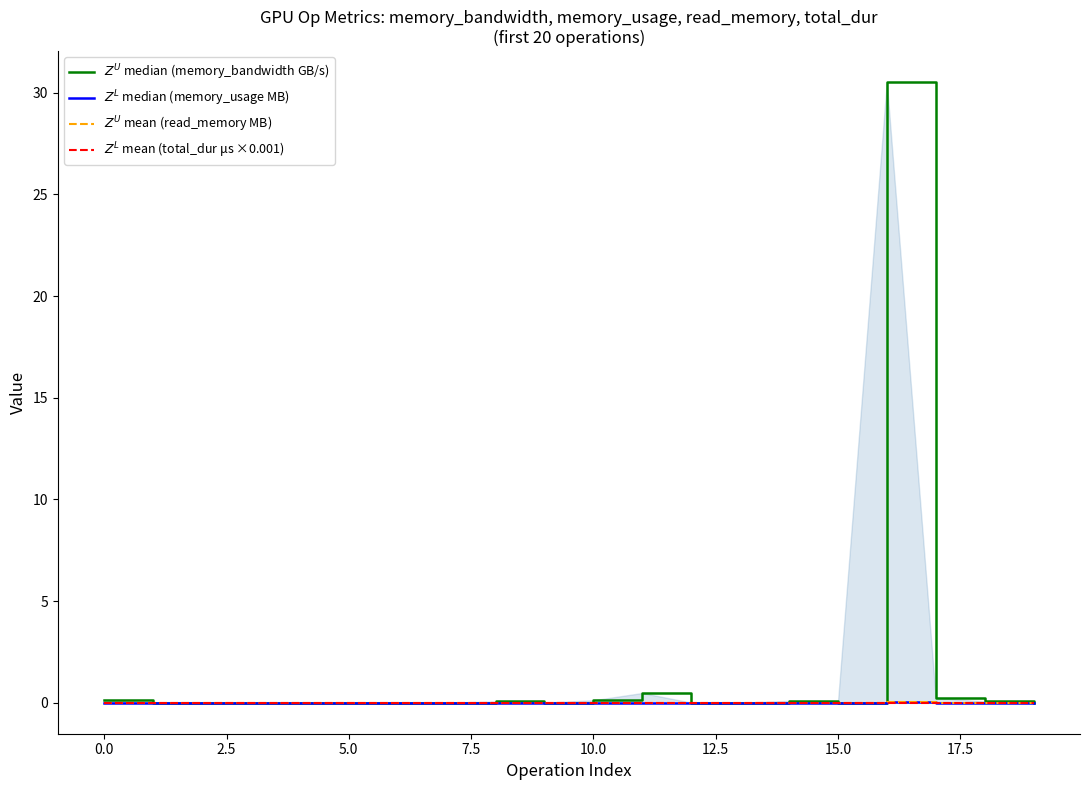

Rank the series at 12.5 from lowest to highest value.

$Z^U$ mean (read_memory MB), $Z^L$ median (memory_usage MB), $Z^L$ mean (total_dur μs ×0.001), $Z^U$ median (memory_bandwidth GB/s)